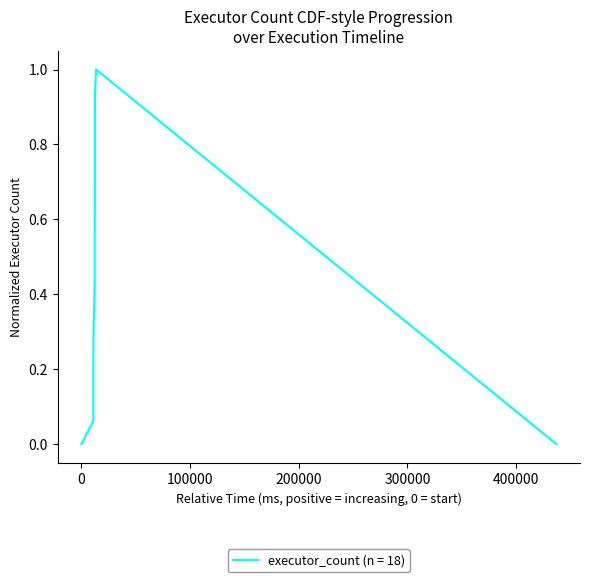

The chart shows a value of 1.4 at 14. True or false?

False